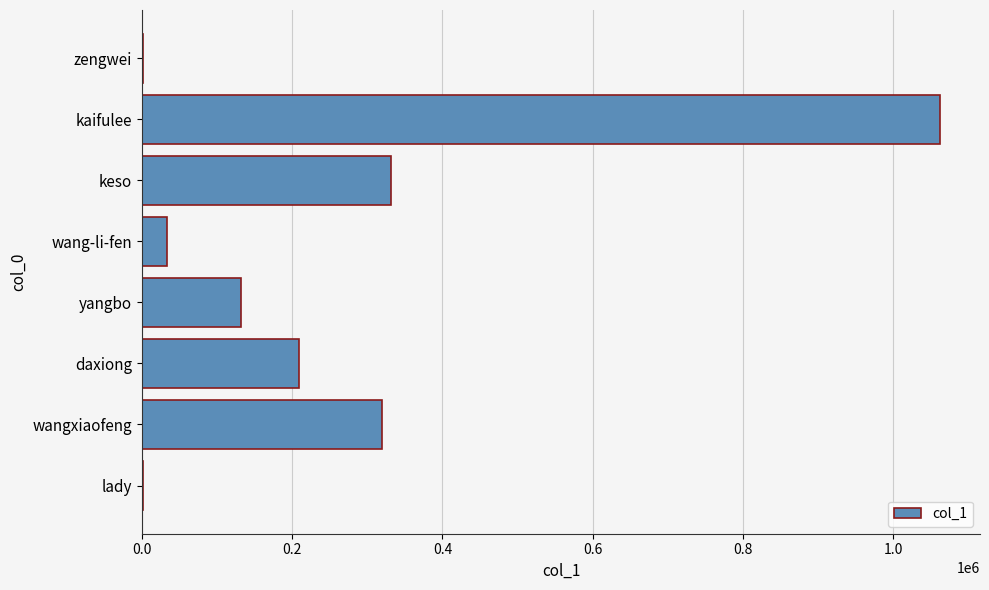

What is the sum of all values?

2089433